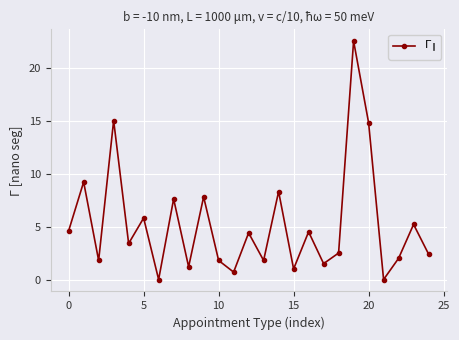

What is the value of the 20th point from the left?

22.5